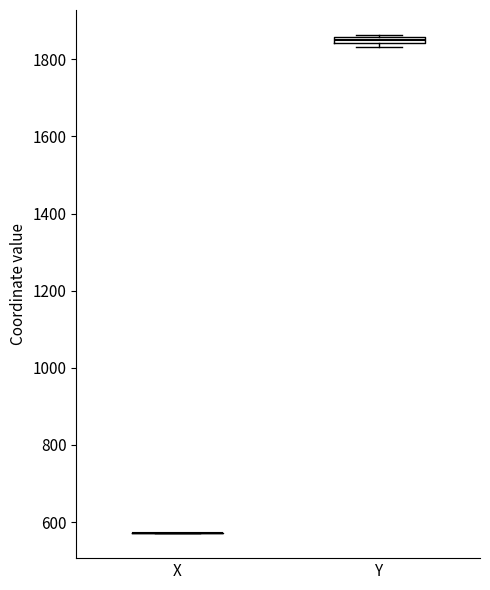

Where is the upper edge of the box for Y on the y-axis? The values are not printed on the chart, so give them approximately, as read against the axis.

1860